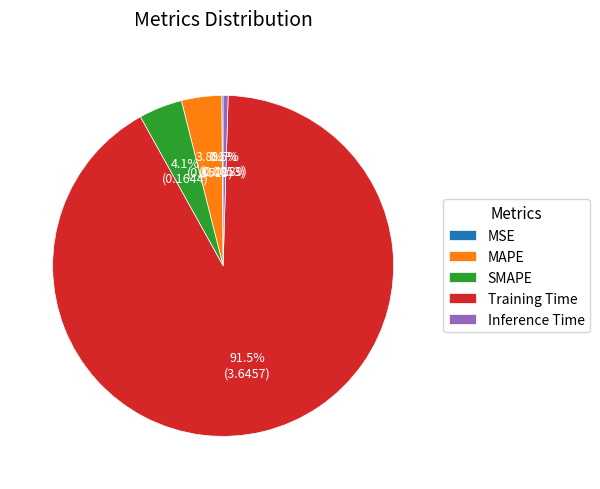

Which has a higher value, SMAPE or Training Time?

Training Time